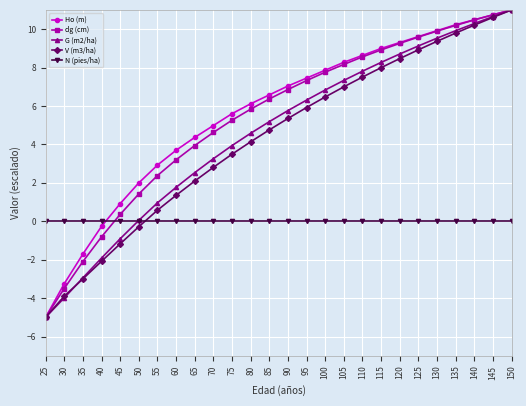

Does the chart display data point markers on the line(s)?

Yes